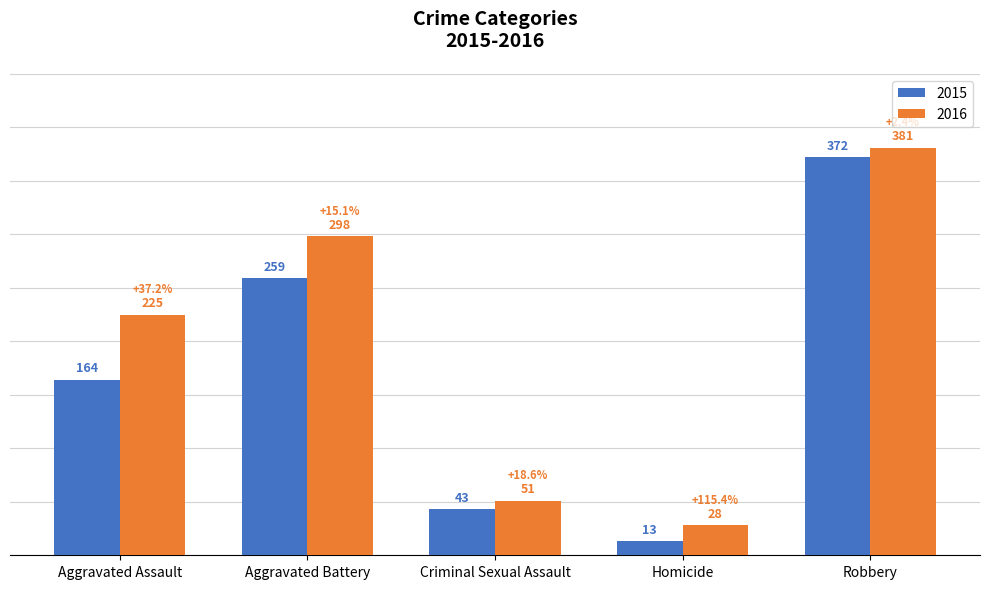

Count the number of data series in this chart.

2